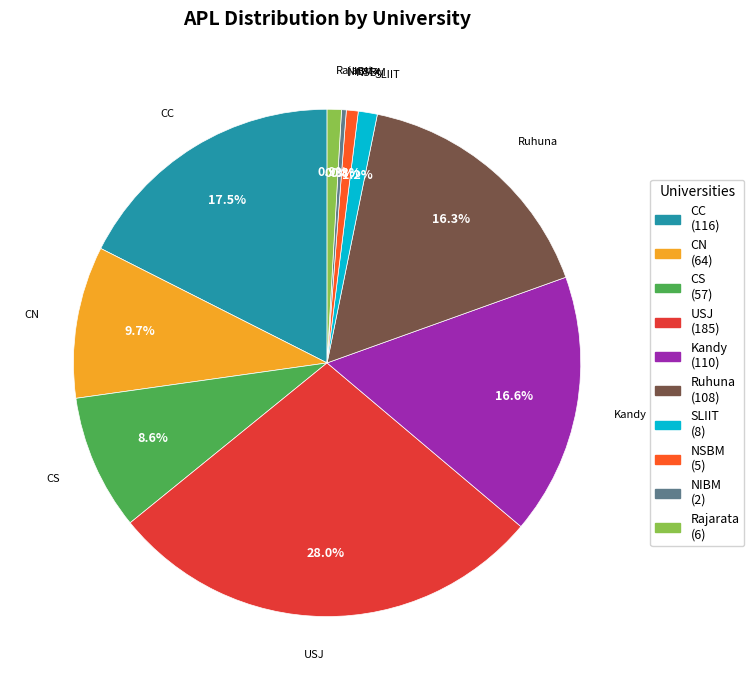

Does Ruhuna account for over 50% of the chart?

No